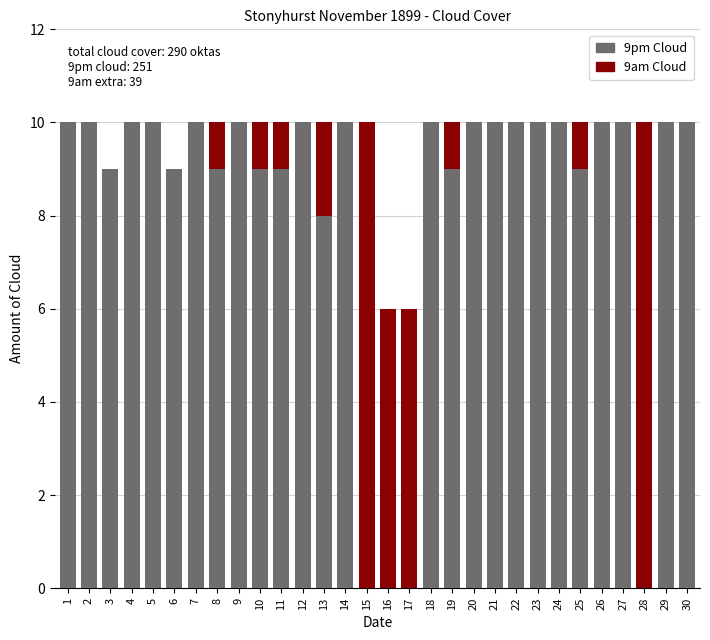

Count the number of data series in this chart.

2